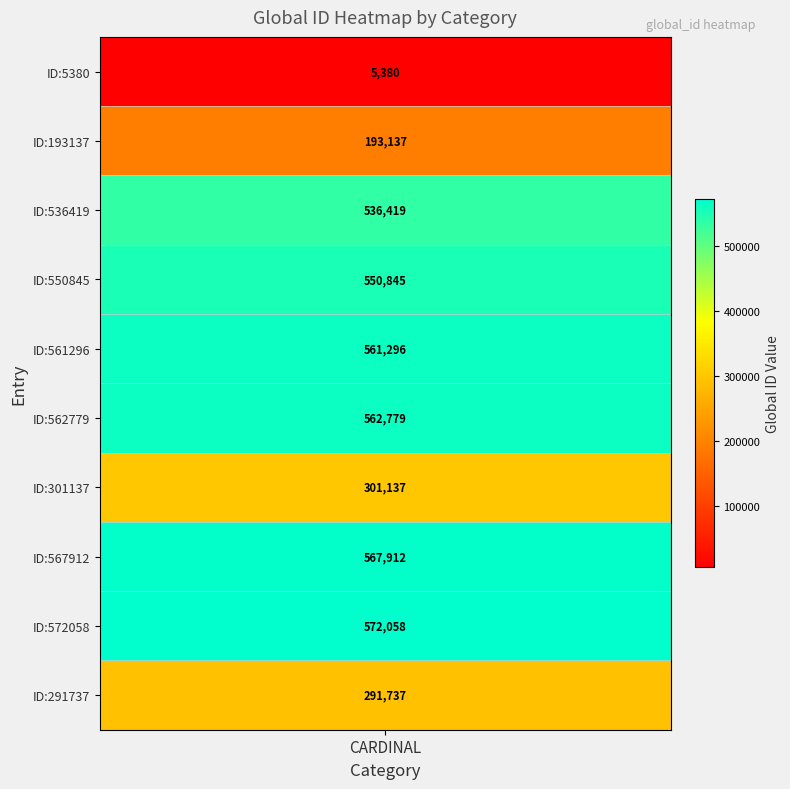

What is the greatest value displayed?

572058